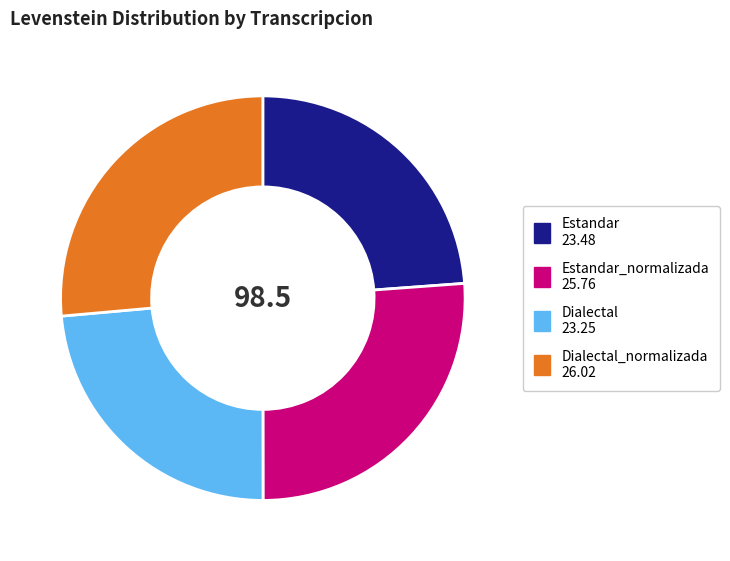

Does any single category account for the majority?

No